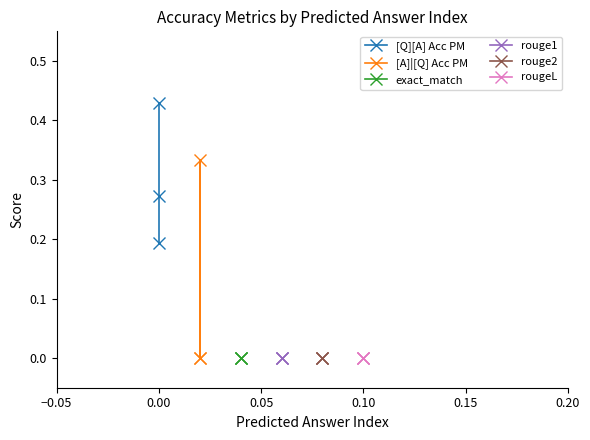

Reading left to right, list all the values displayed in this chart.

[Q][A] Acc PM: 0.4	0.3	0.2
[A]|[Q] Acc PM: 0.0	0.3	0.0
exact_match: 0.0	0.0	0.0
rouge1: 0.0	0.0	0.0
rouge2: 0.0	0.0	0.0
rougeL: 0.0	0.0	0.0